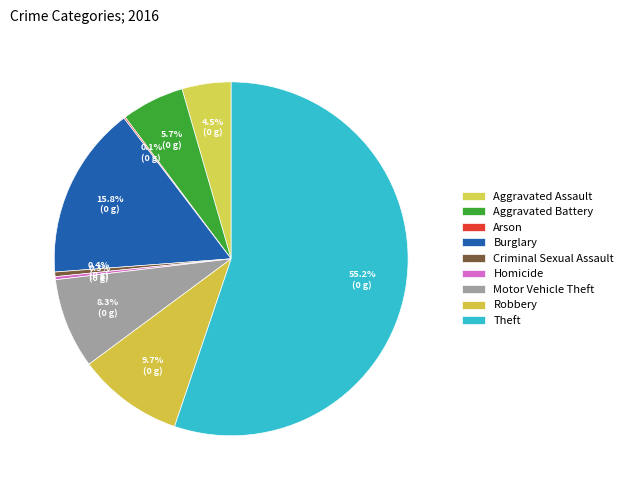

Which category has the biggest portion of the pie?

Theft